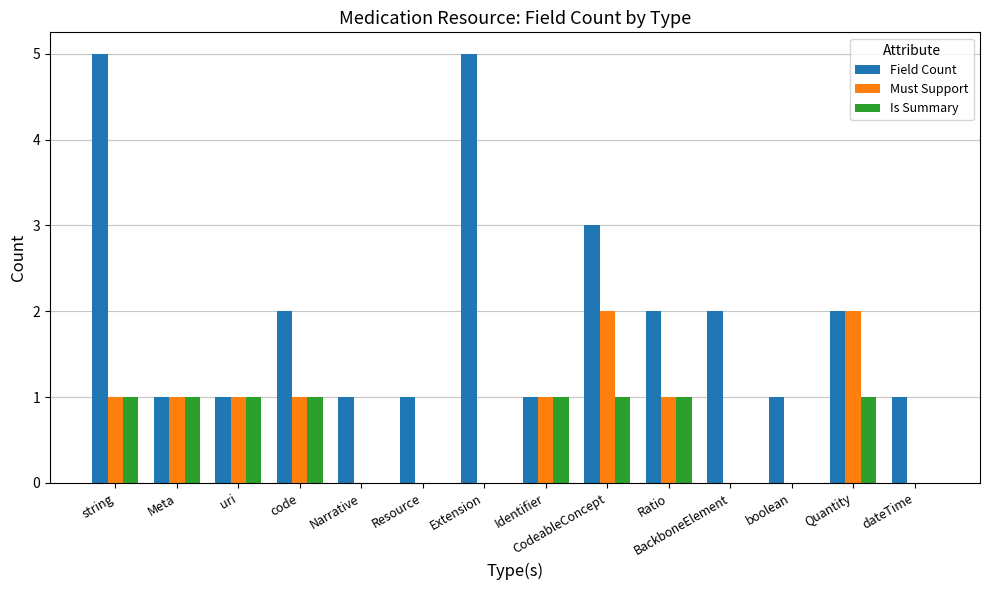

What is the sum of the Must Support values at Ratio and string?

2